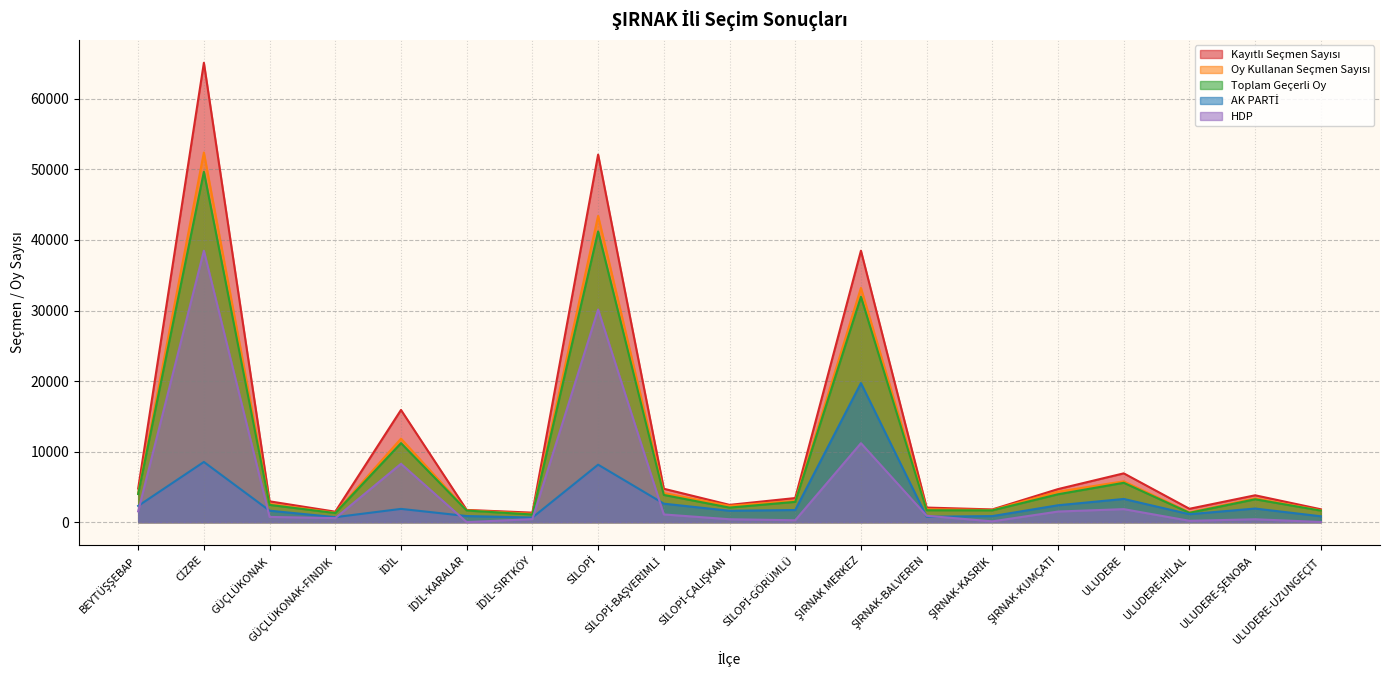

What is the sum of the Kayıtlı Seçmen Sayısı values at ŞIRNAK-KASRİK and İDİL-KARALAR?

3548